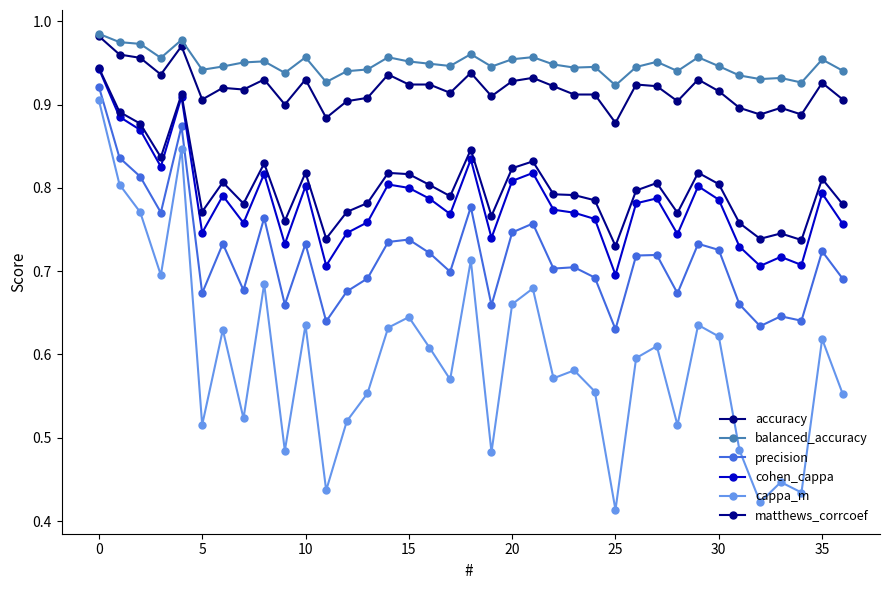

True or false: cappa_m and matthews_corrcoef intersect in this chart.

False